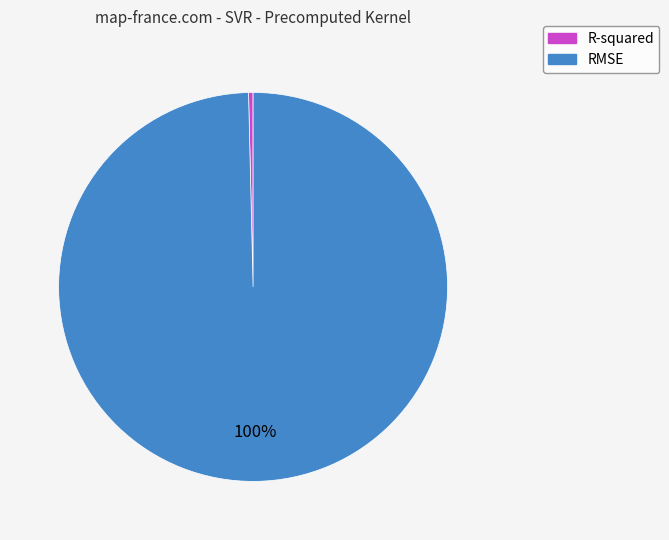

To the nearest percent, what is the average slice percentage?

50%